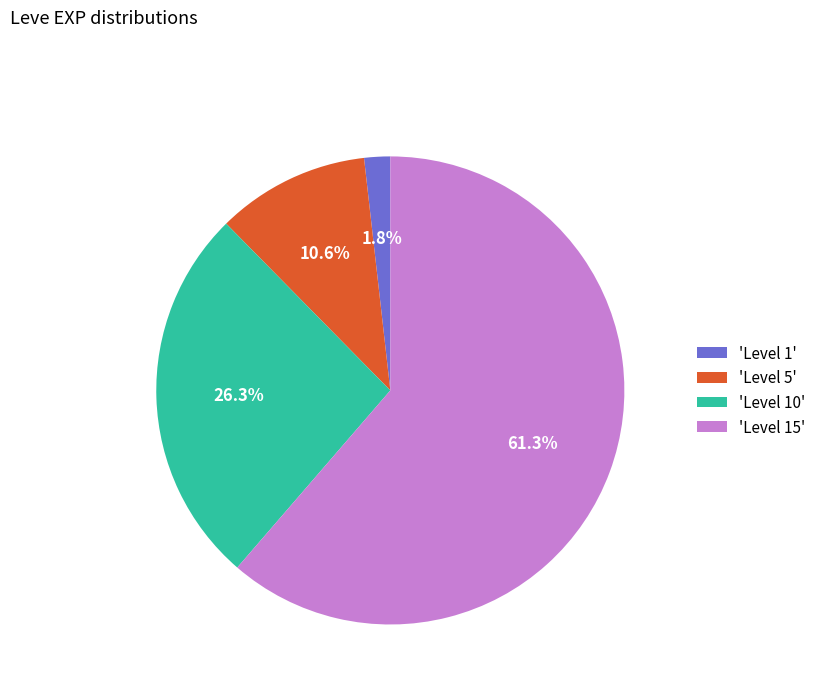

Rank the categories by value from highest to lowest.

'Level 15', 'Level 10', 'Level 5', 'Level 1'